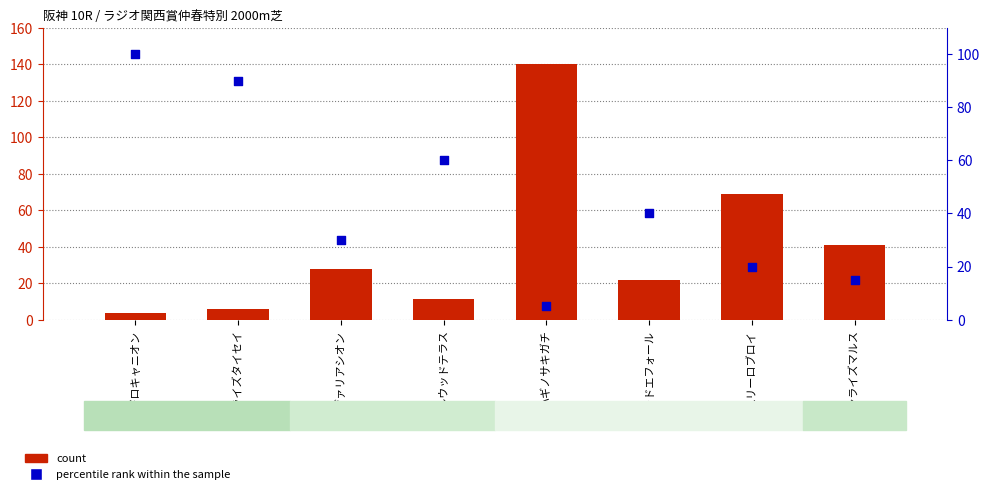

What is the total value across all series at サンライズマルス?

55.9